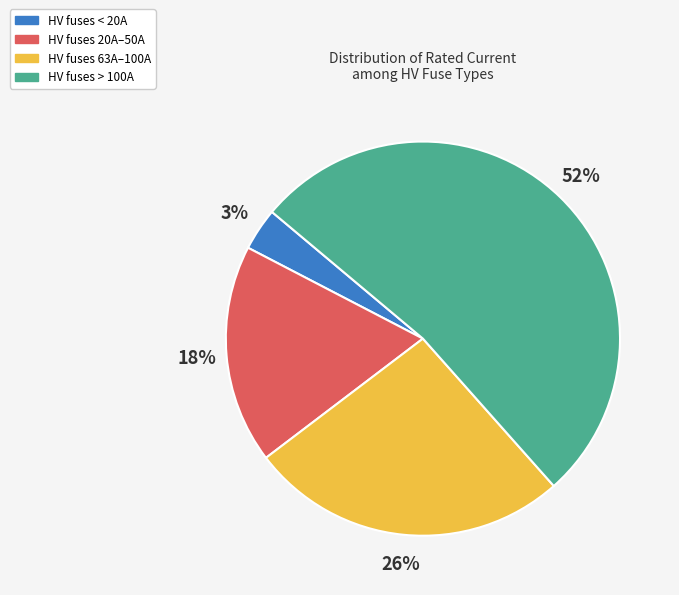

To the nearest percent, what portion does HV fuses 63A–100A represent?

26%